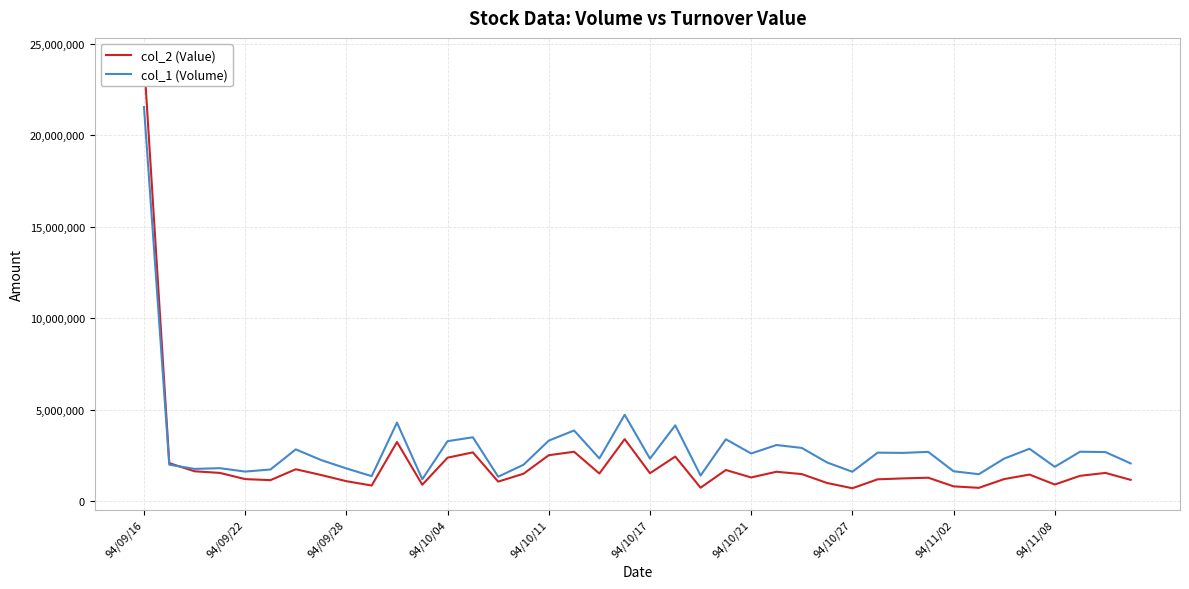

In col_2 (Value), how many points are higher than both neighbors (excluding endpoints)?

11